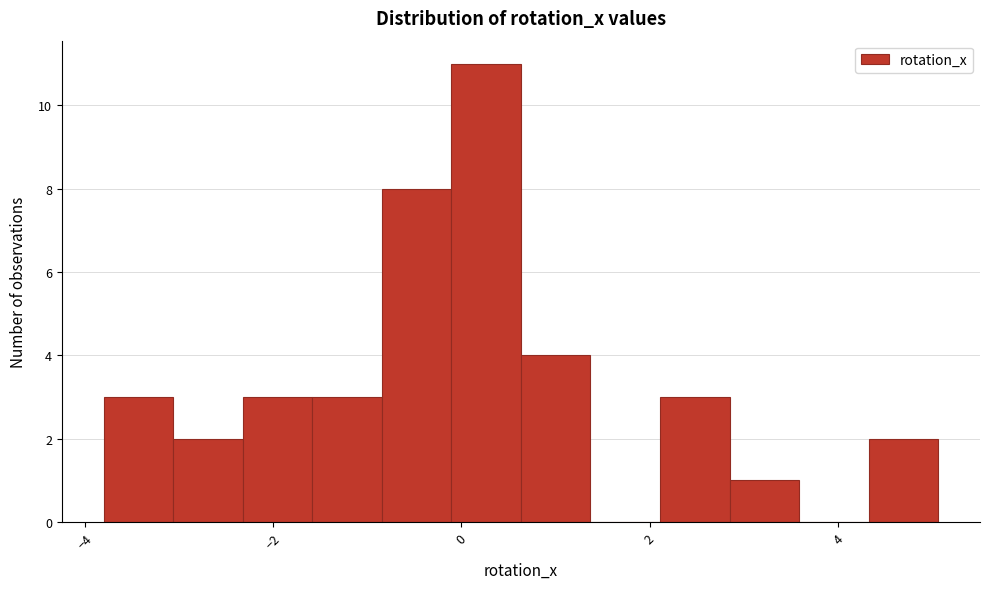

Read against the x-axis, roughly where is the centre of the tallest bar?

0.2